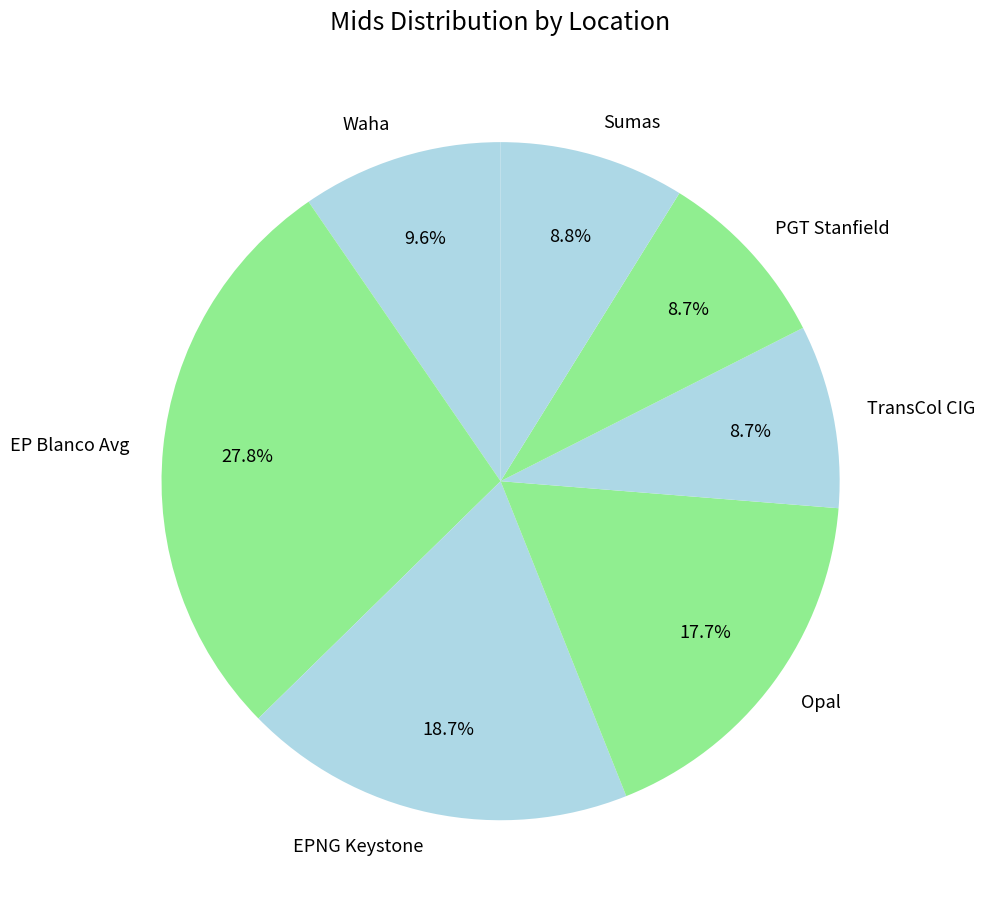

Which has a higher value, Opal or EPNG Keystone?

EPNG Keystone